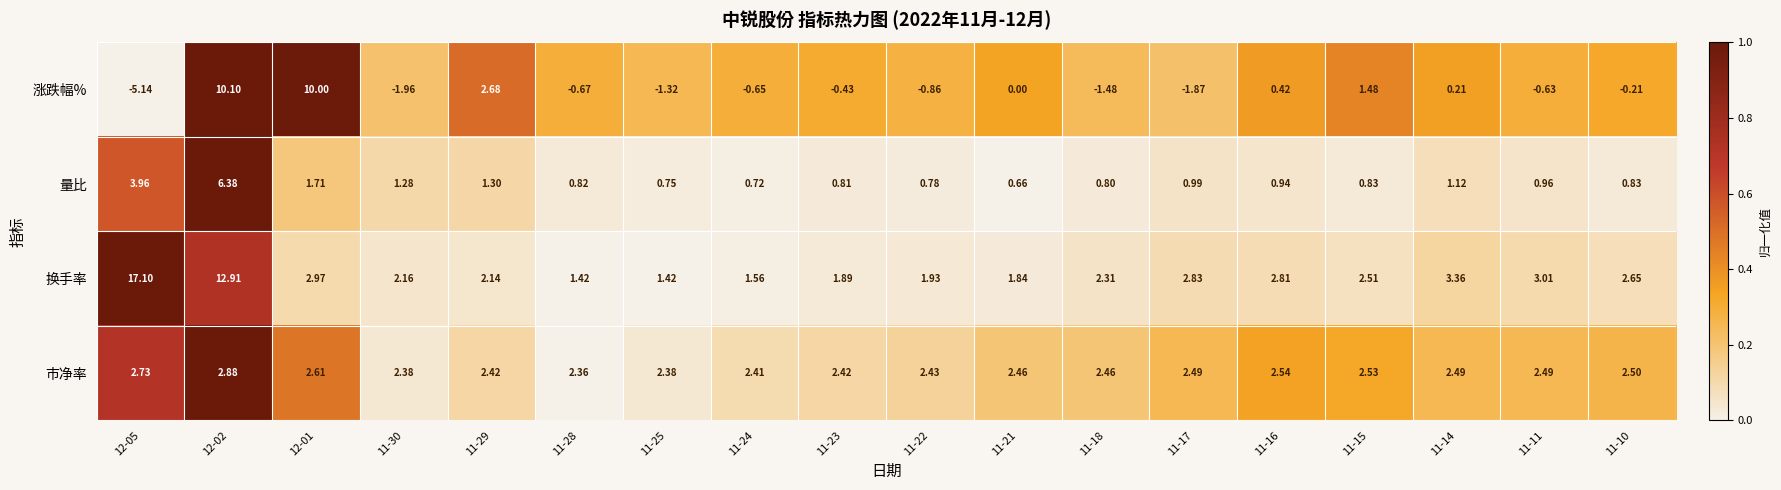

Between 11-24 and 11-10, which series saw the biggest shift?

换手率